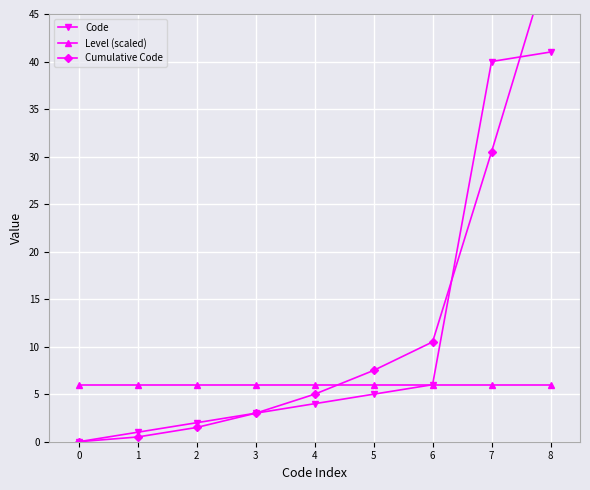

What is the minimum value for Level (scaled)?

6